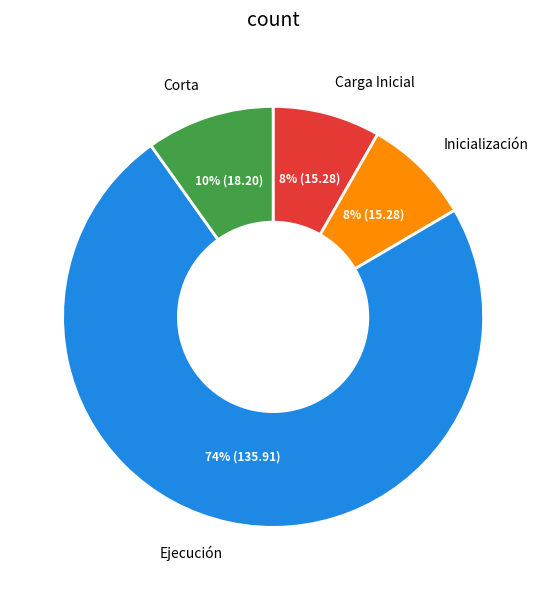

Does any single category account for the majority?

Yes